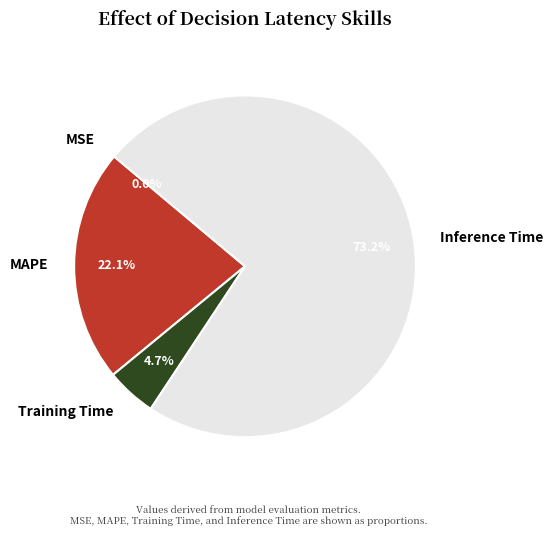

True or false: MAPE accounts for 22% of the total.

True